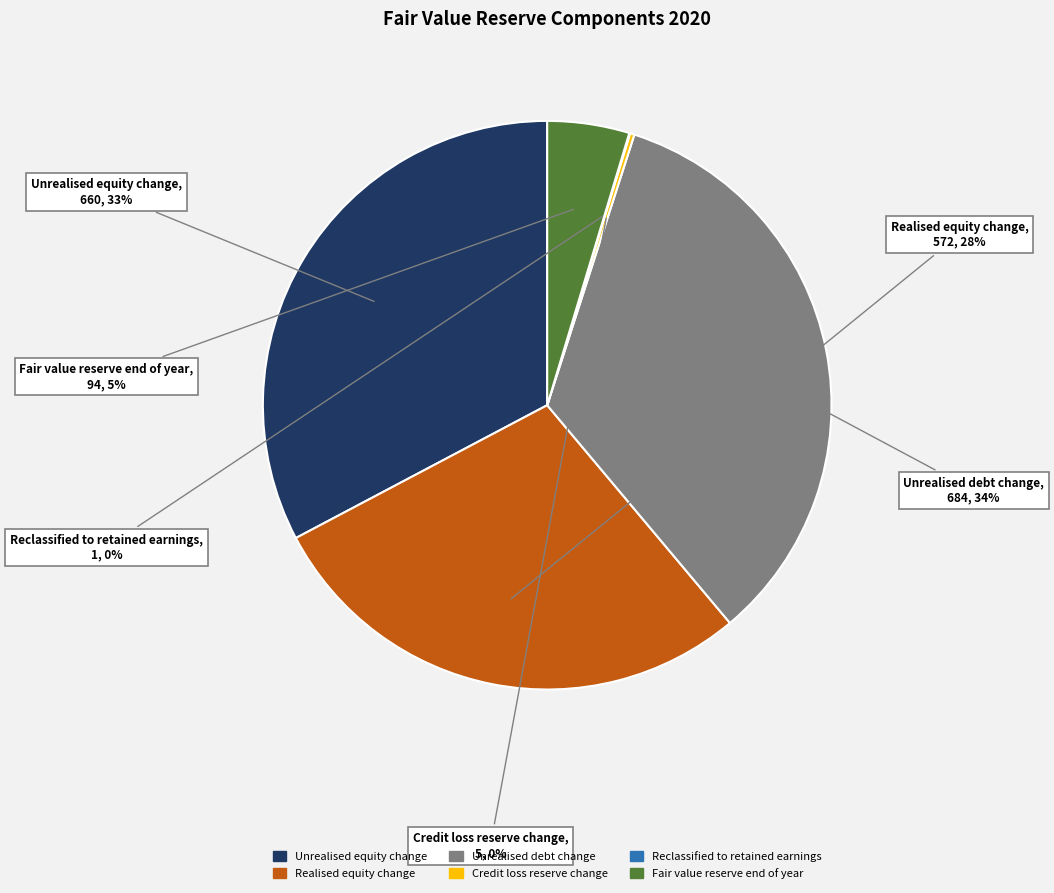

Is there any slice that represents more than half of the pie?

No